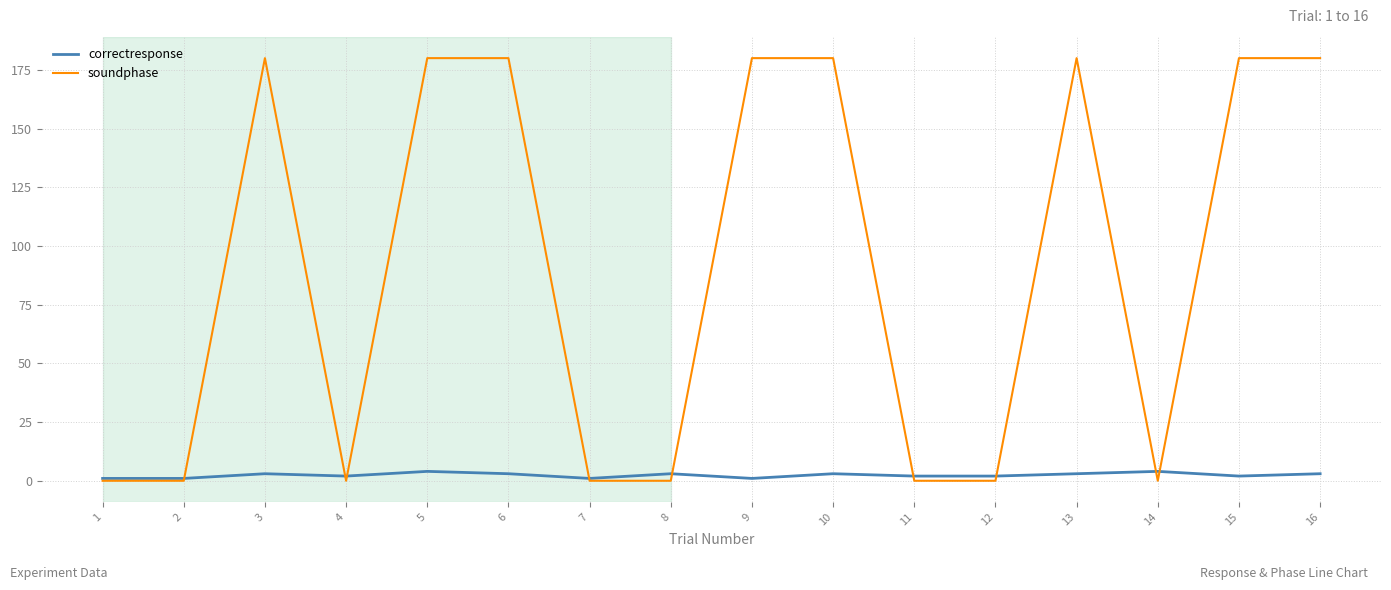

What is the maximum value for soundphase?

180